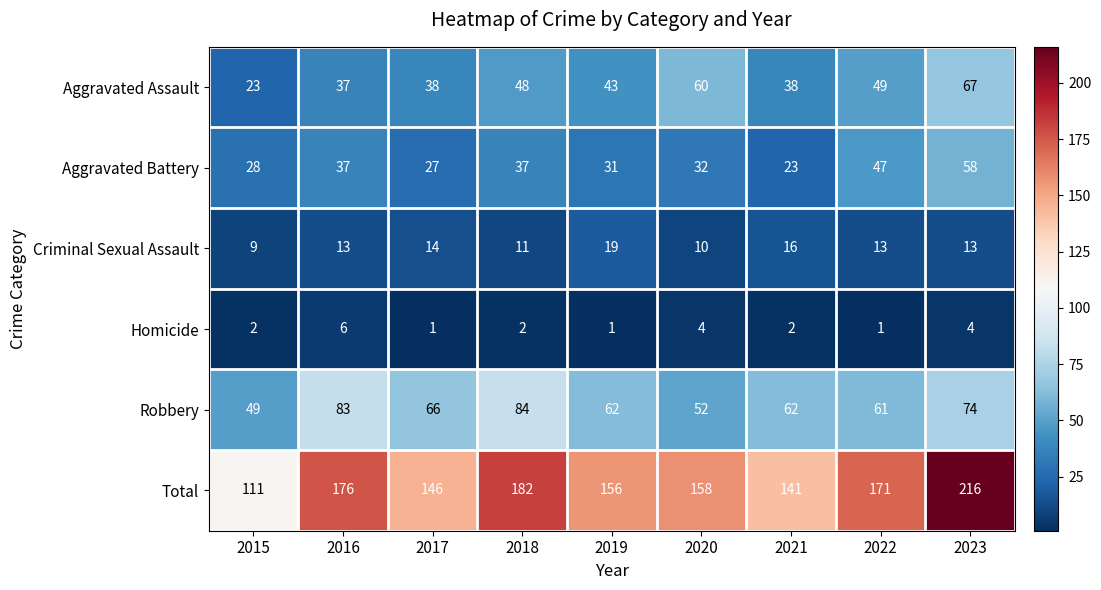

What is the sum of the Robbery values at 2020 and 2019?

114